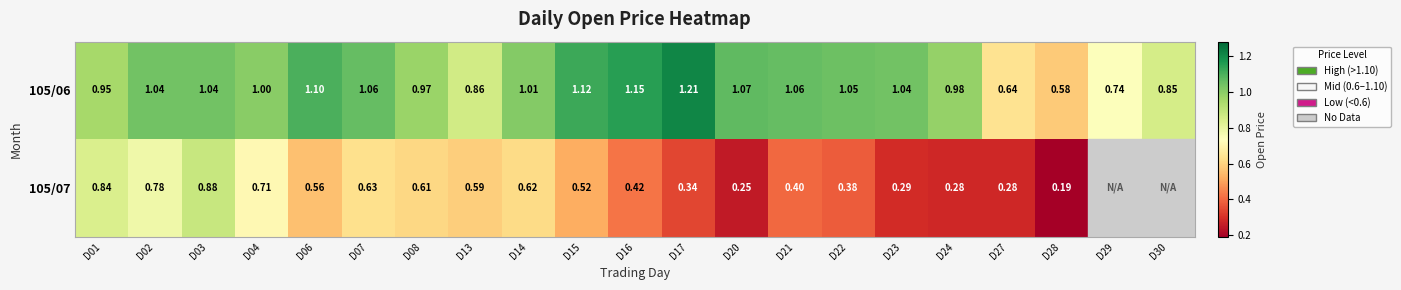

Is the value of 105/06 at D15 greater than the value of 105/07 at D08?

Yes